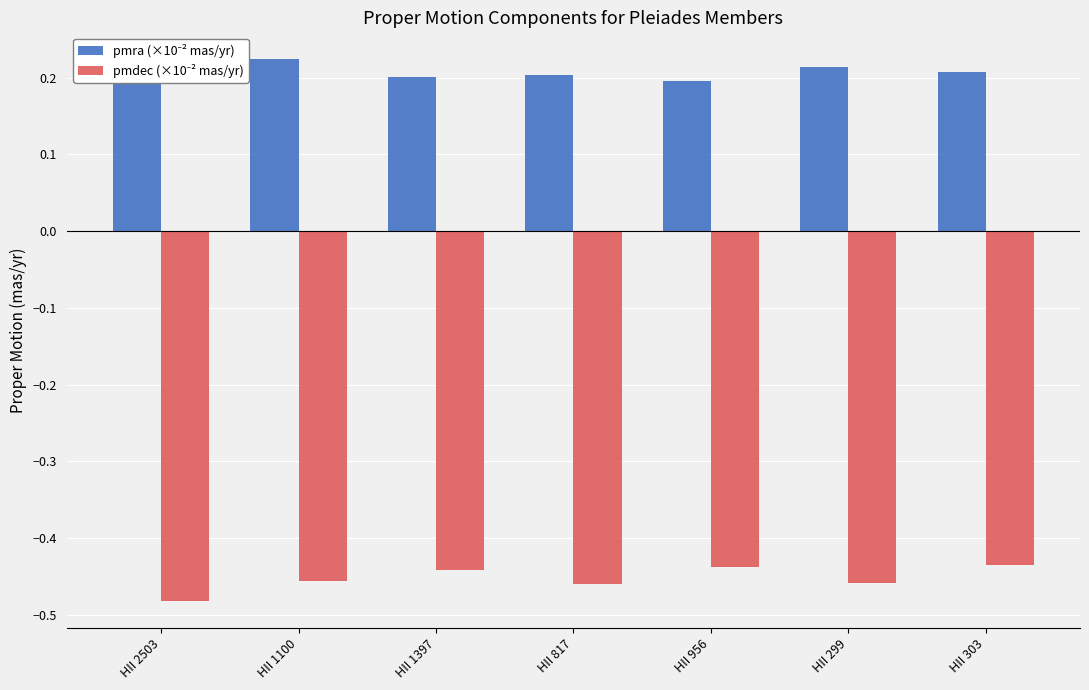

What is the total value across all series at HII 2503?

-0.3